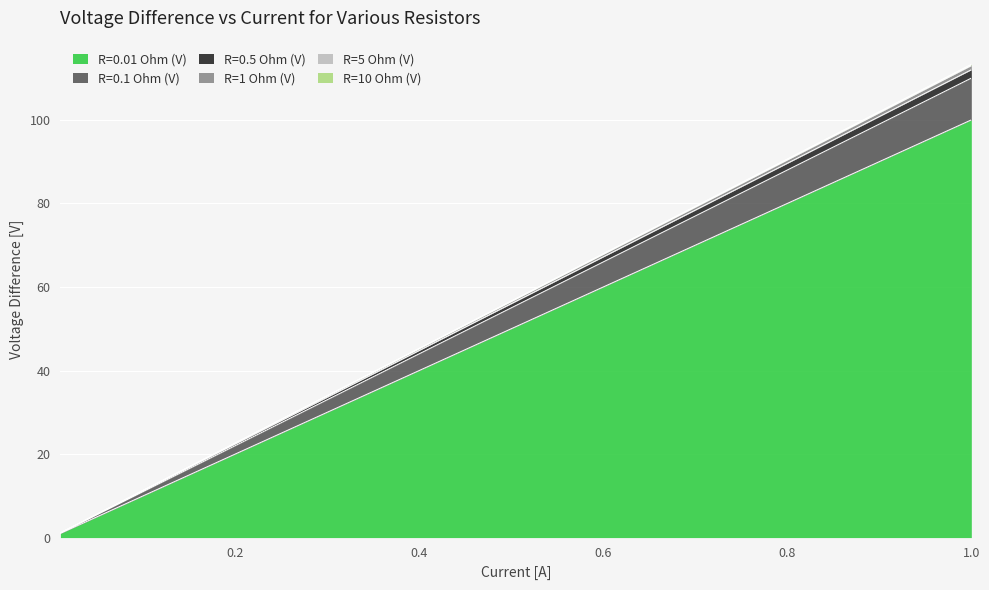

True or false: R=0.1 Ohm (V) and R=5 Ohm (V) intersect in this chart.

False